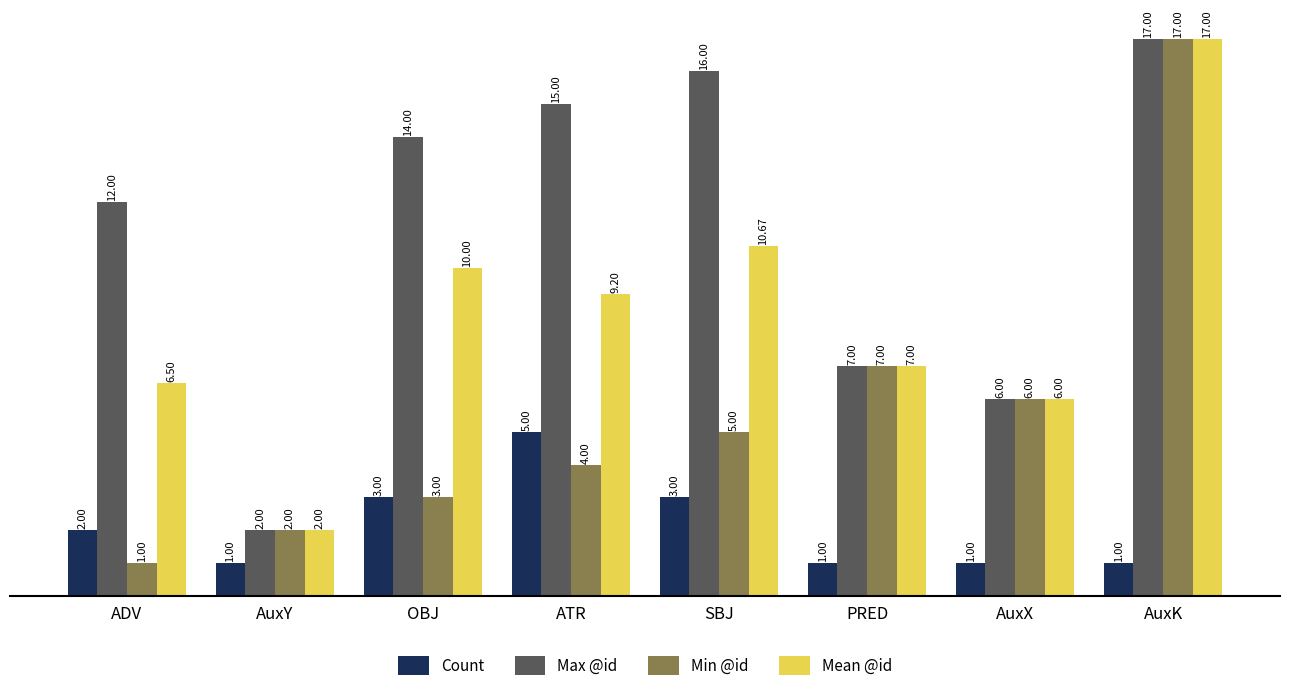

At how many categories does at least one series exceed 8?

5